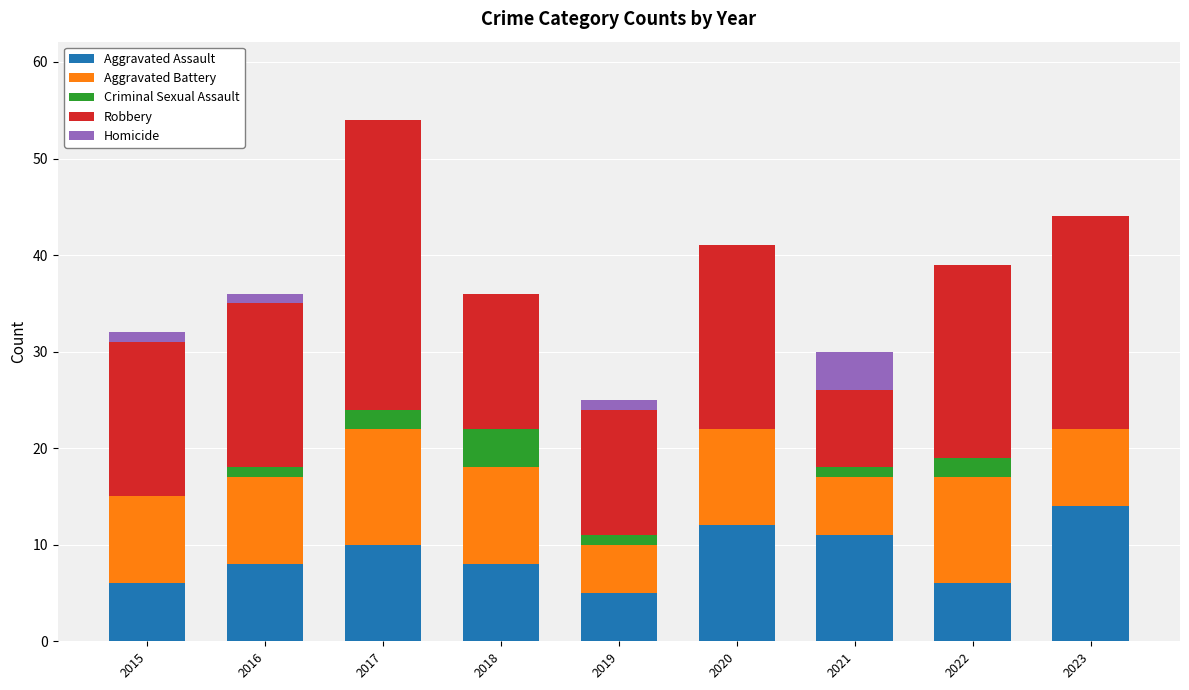

What is the highest value of the Aggravated Assault series?

14